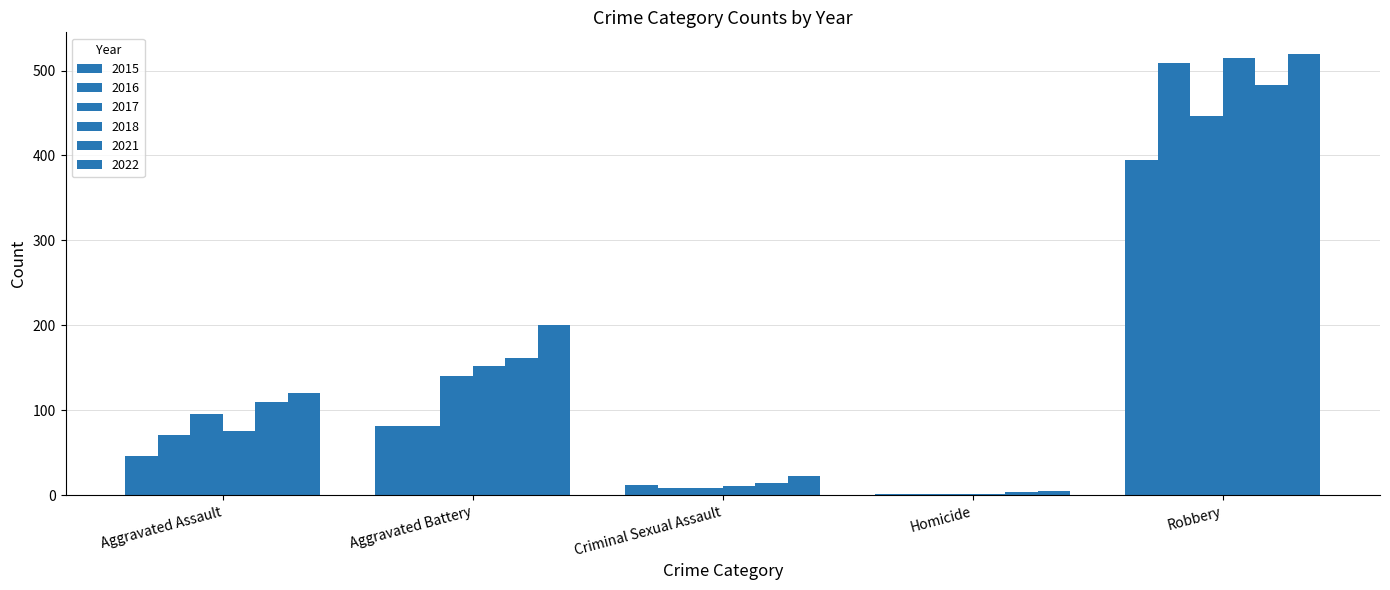

What position from the right is Aggravated Battery?

4